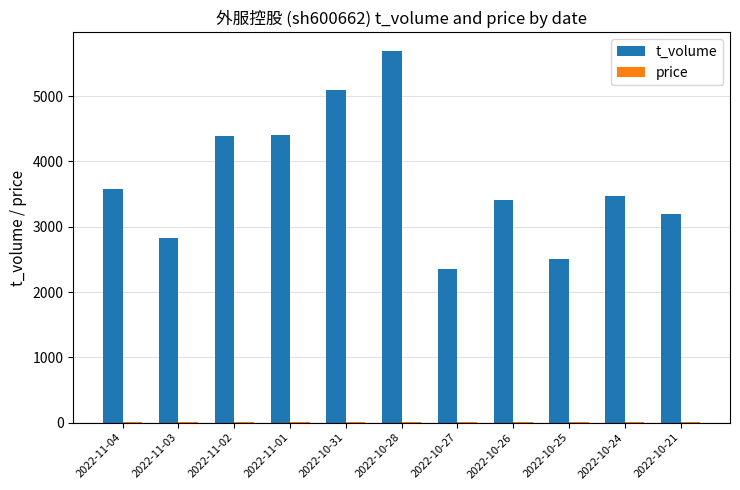

The value of t_volume at 2022-10-31 is 5095.0. True or false?

True